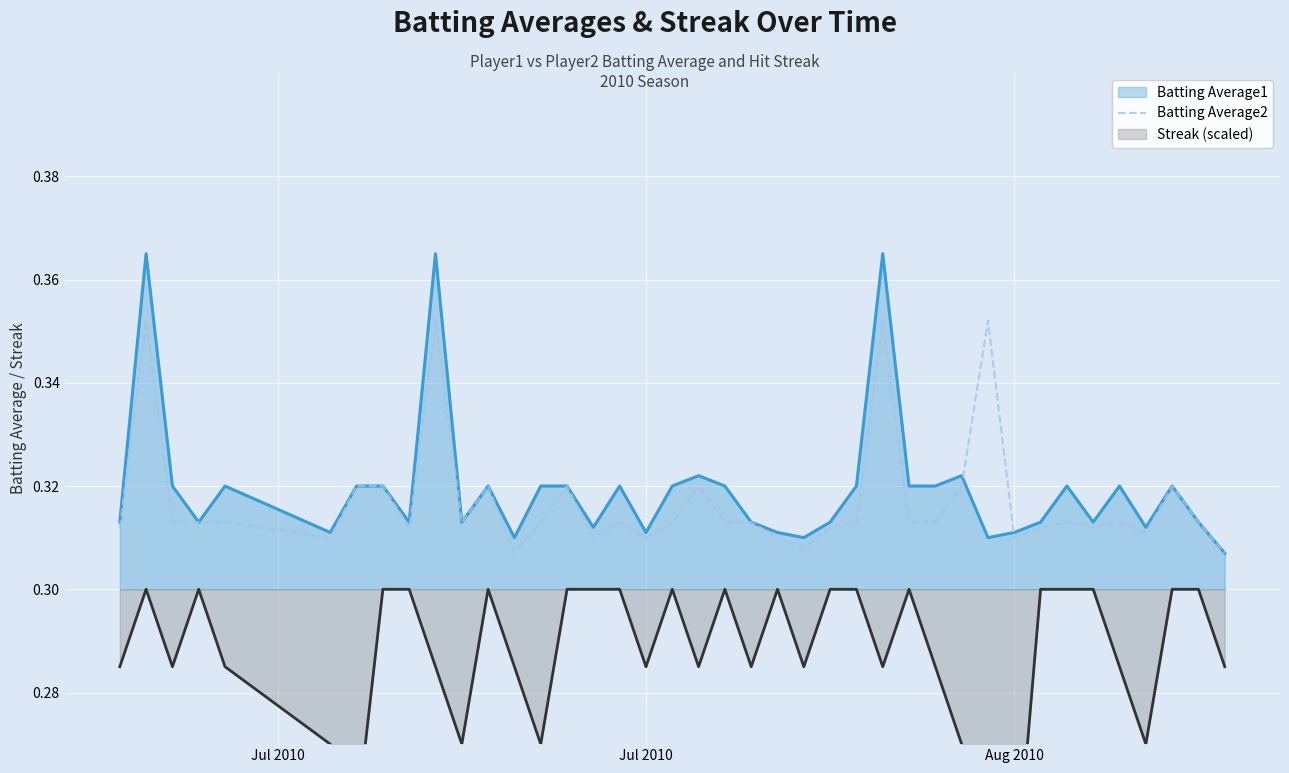

Does the chart display data point markers on the line(s)?

No